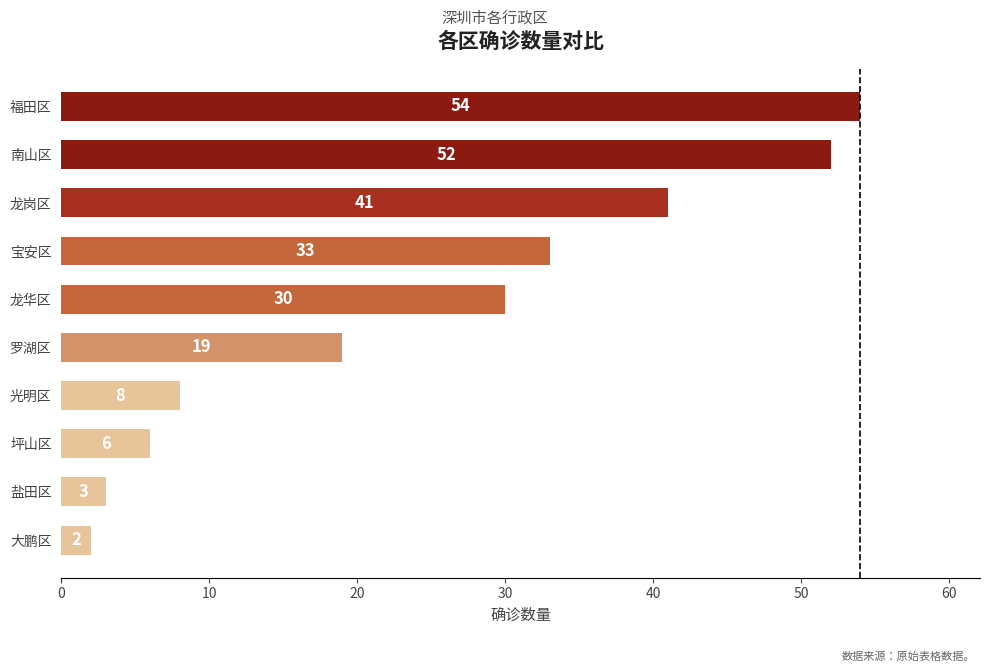

Count the number of data series in this chart.

1